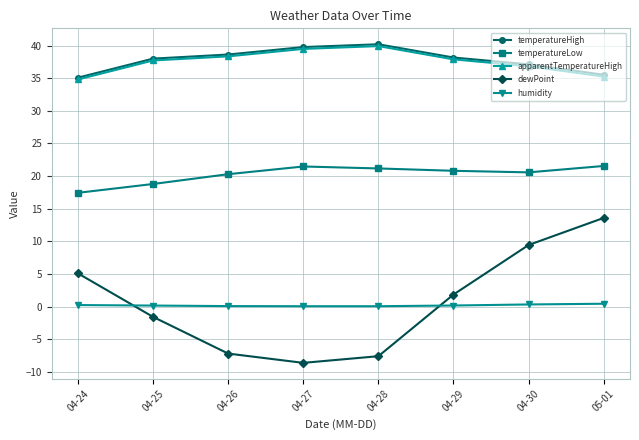

True or false: humidity and temperatureLow intersect in this chart.

False